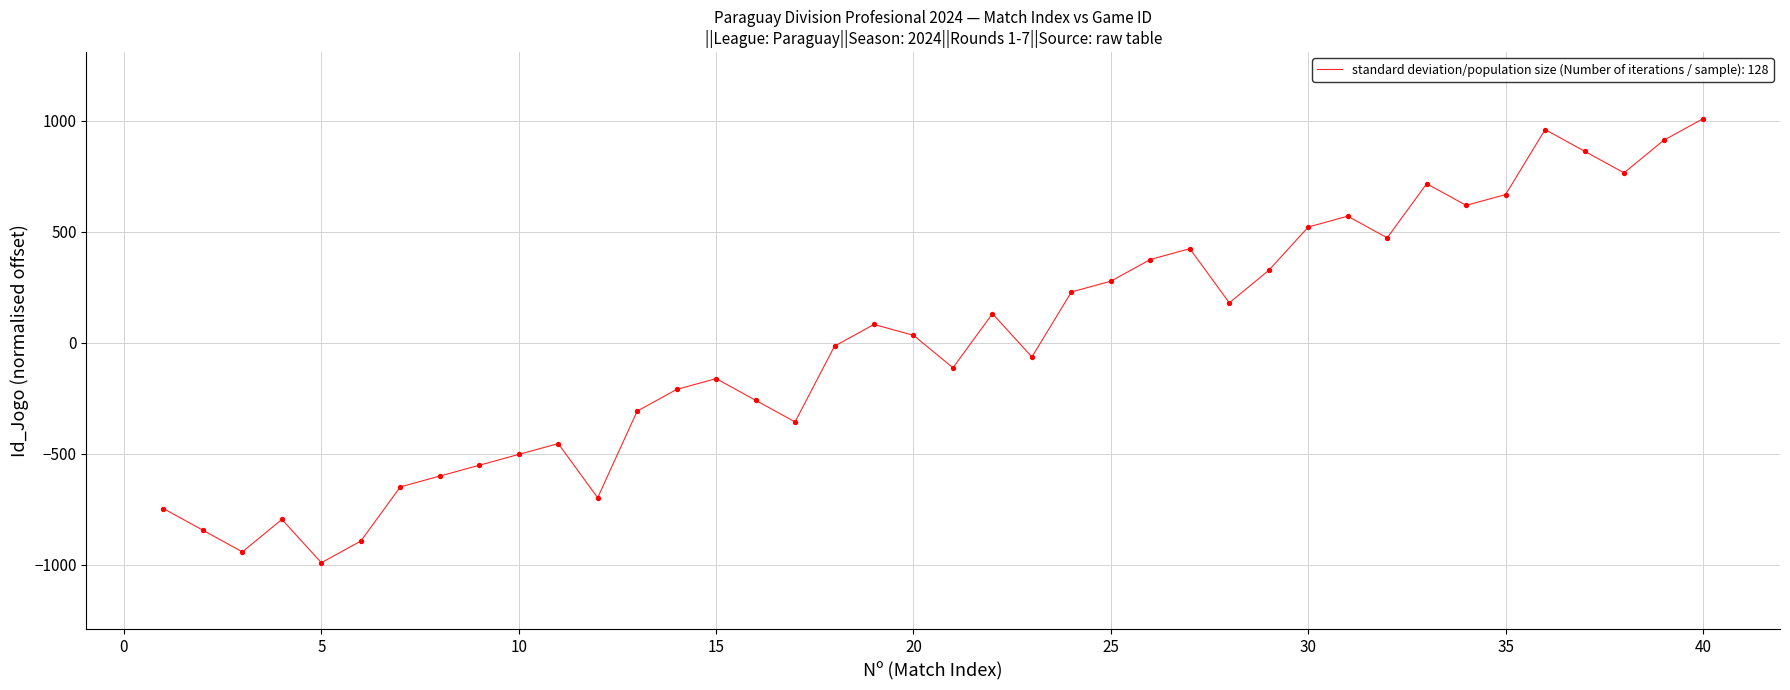

What is the greatest value displayed?

1009.8